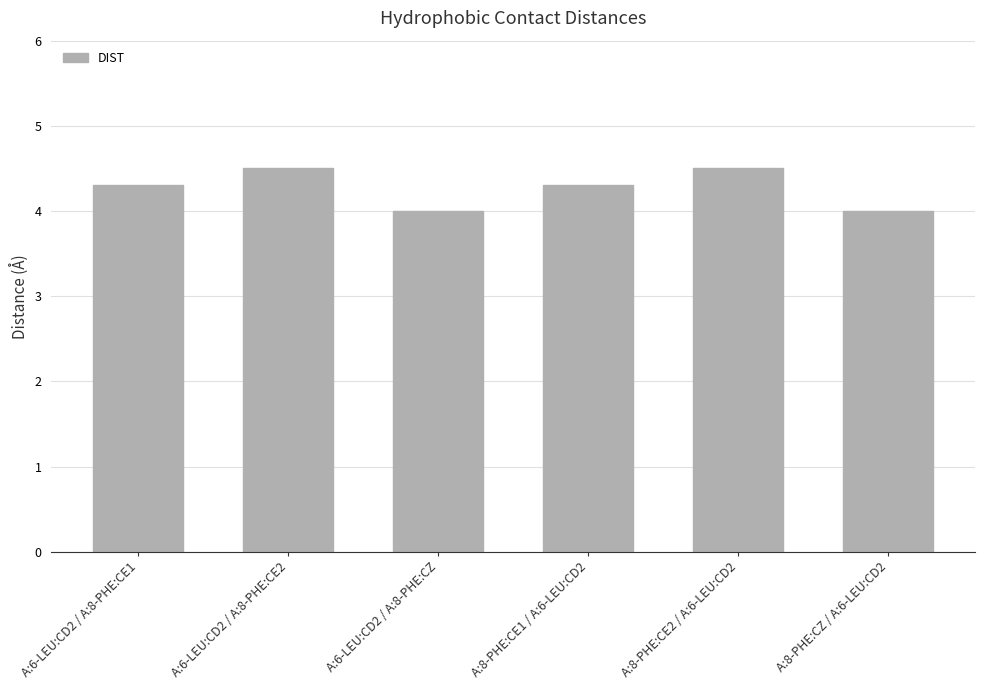

What is the smallest value displayed?

4.0